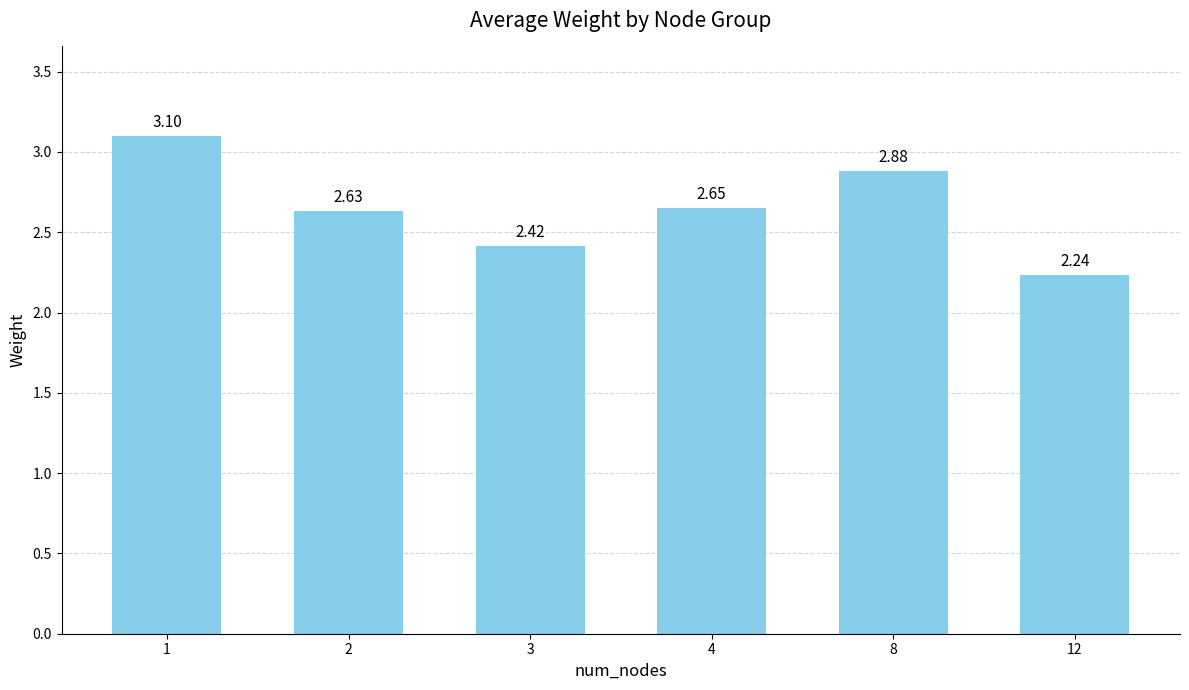

Is it true that the value at 2 is 1.4?

False